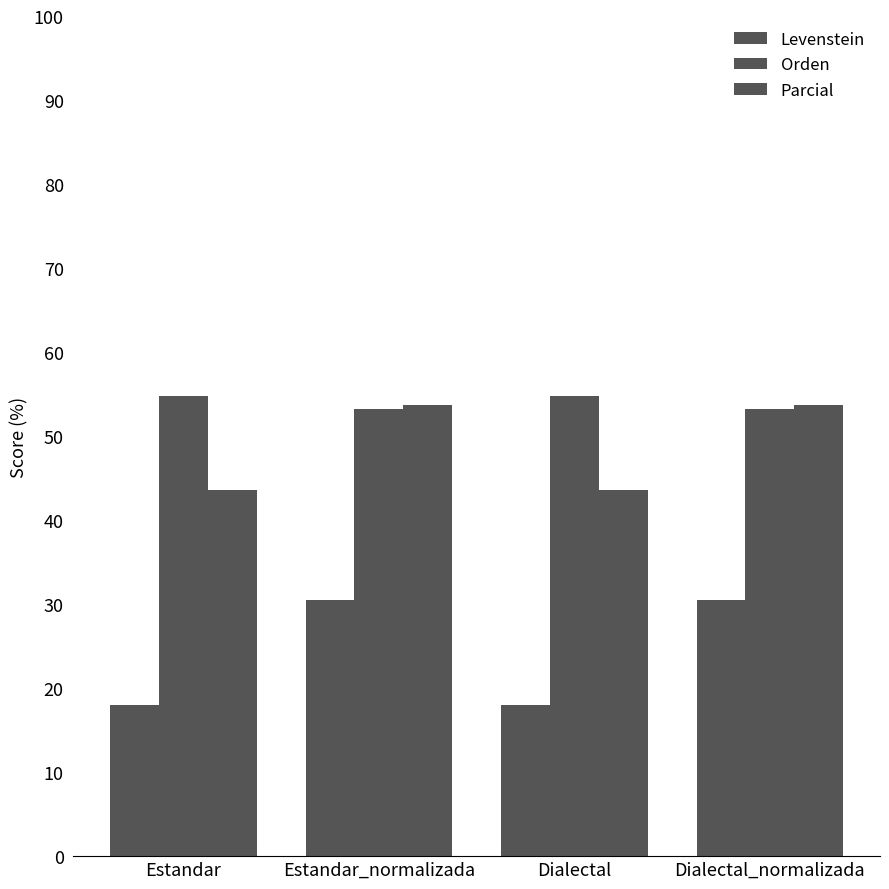

How many bars are there in total?

12